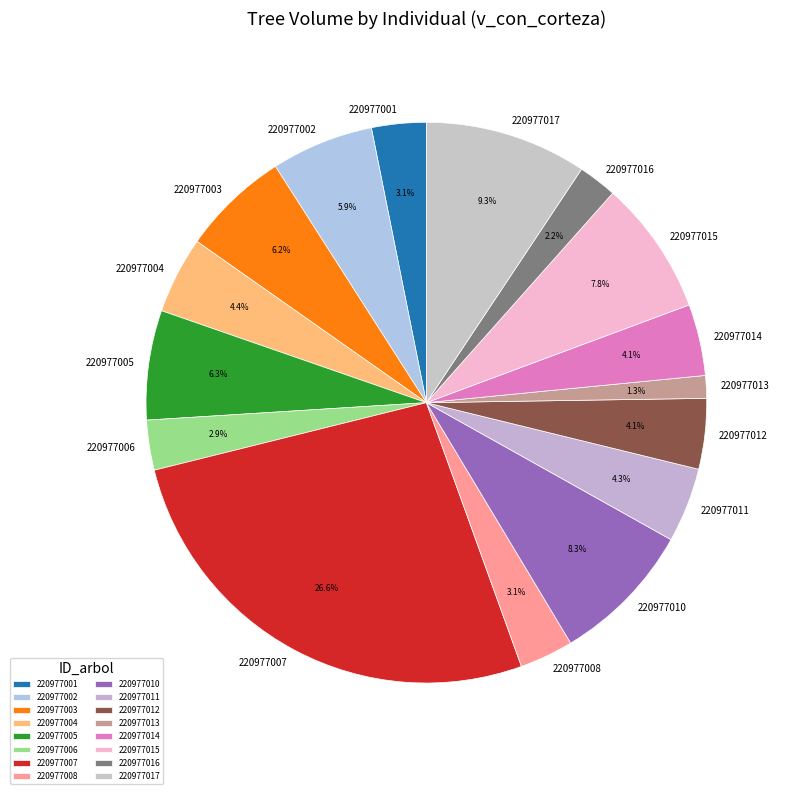

Which slice is the smallest?

220977013